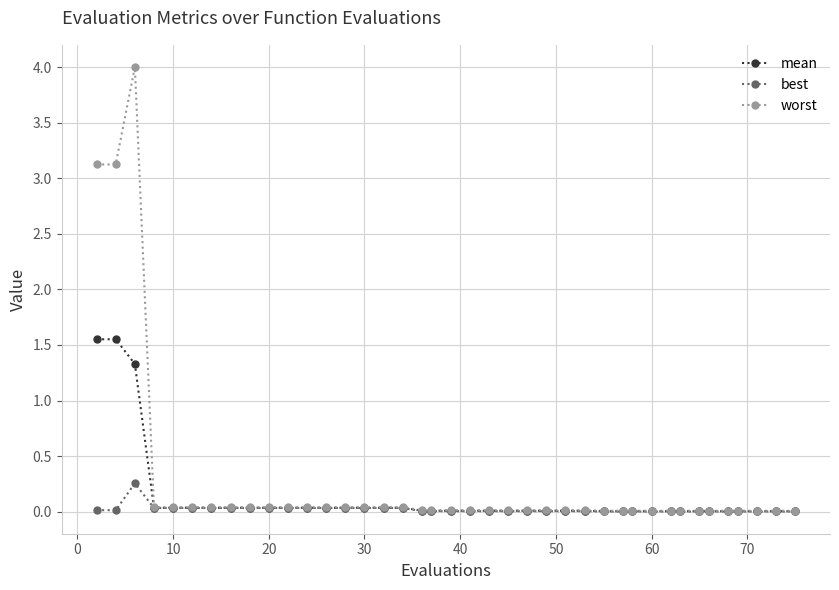

List the series in order of their overall mean, highest first.

worst, mean, best